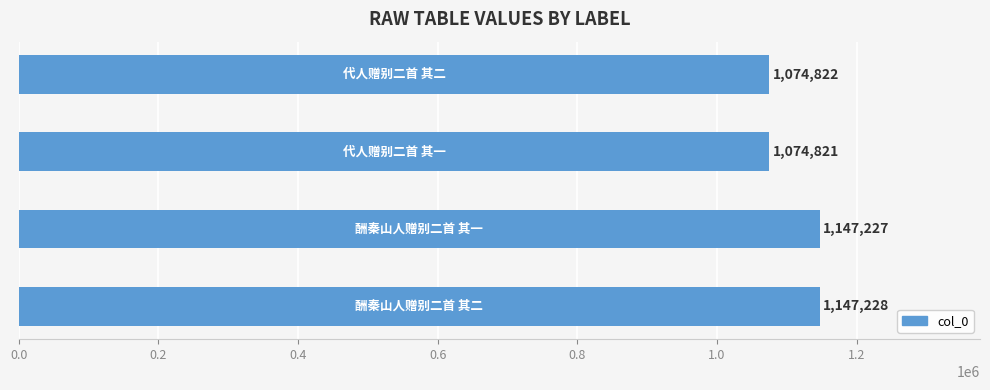

What is the difference between the maximum and minimum values?

72407